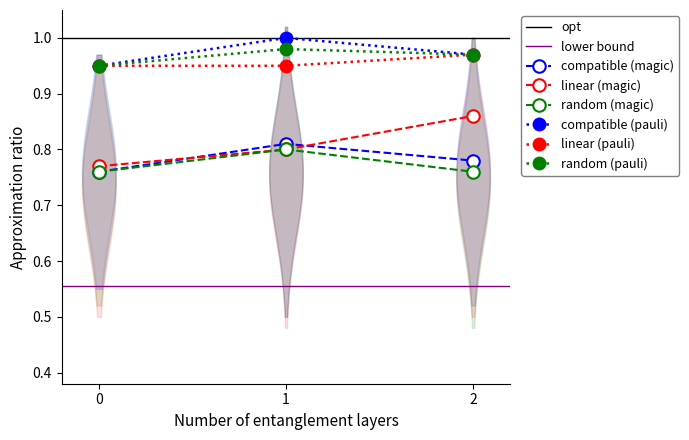

True or false: compatible (magic) has a value of 1.4 at 1.

False